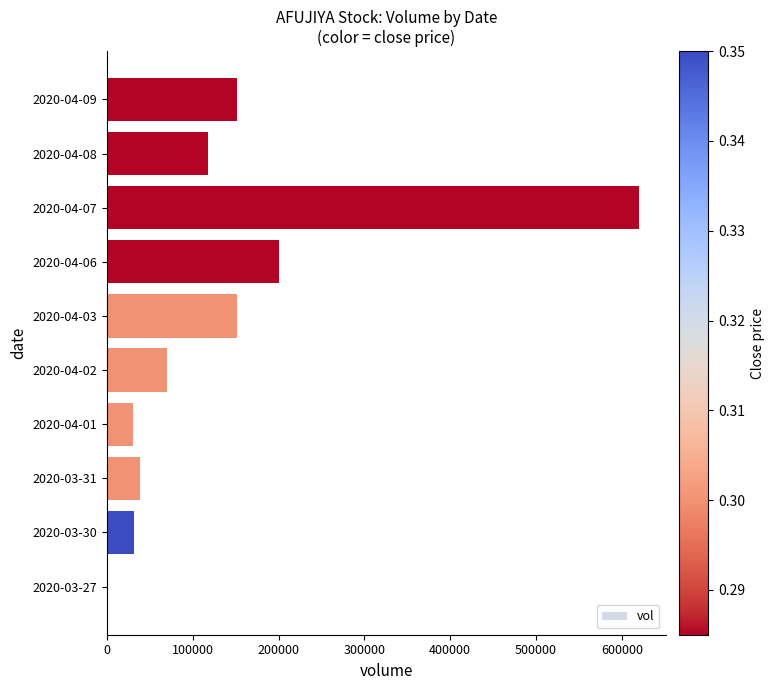

What is the sum of all values?

1410100